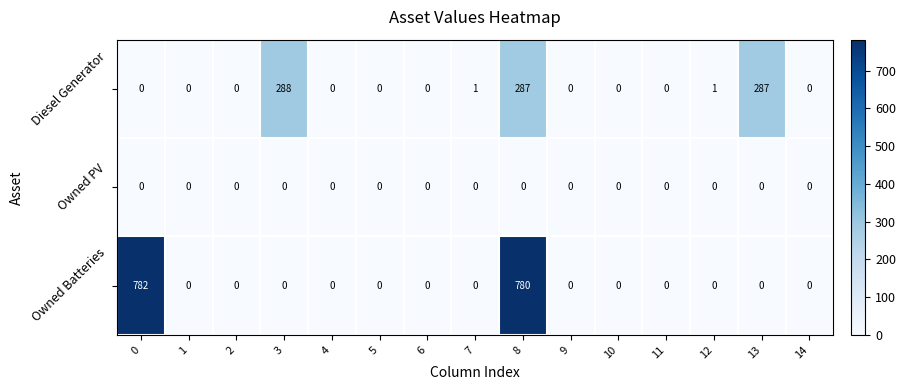

Which series has the largest total across all categories?

Owned Batteries